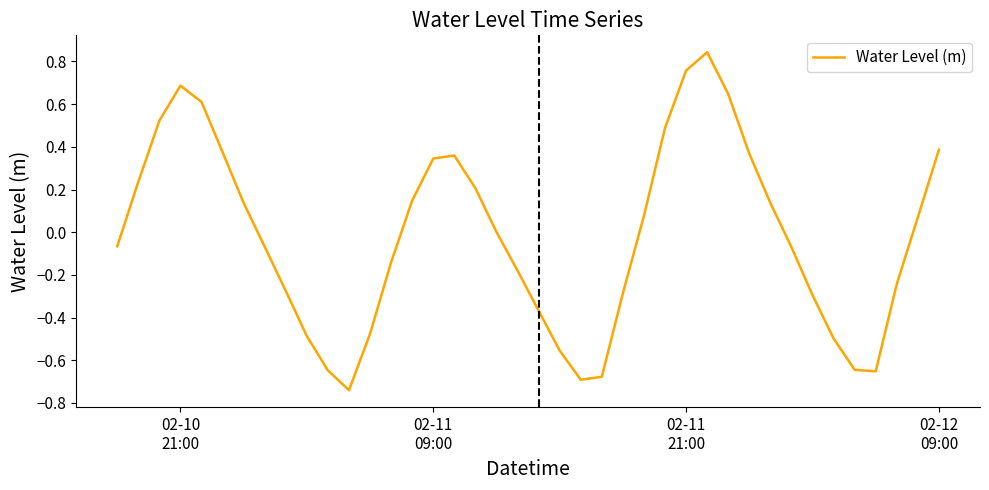

How many categories are shown in the chart?

40